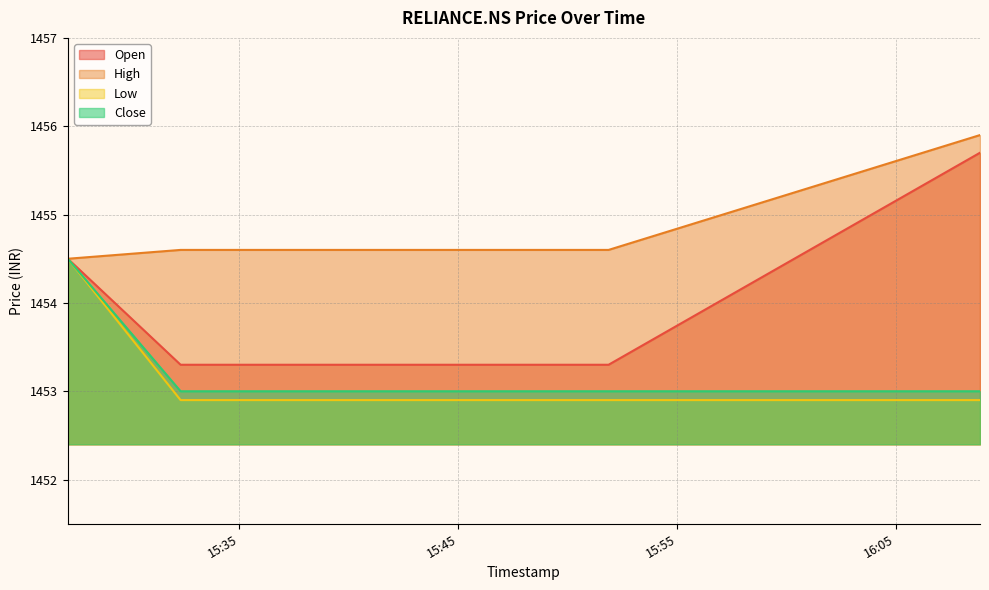

What are all the series names shown in the legend?

Open, High, Low, Close